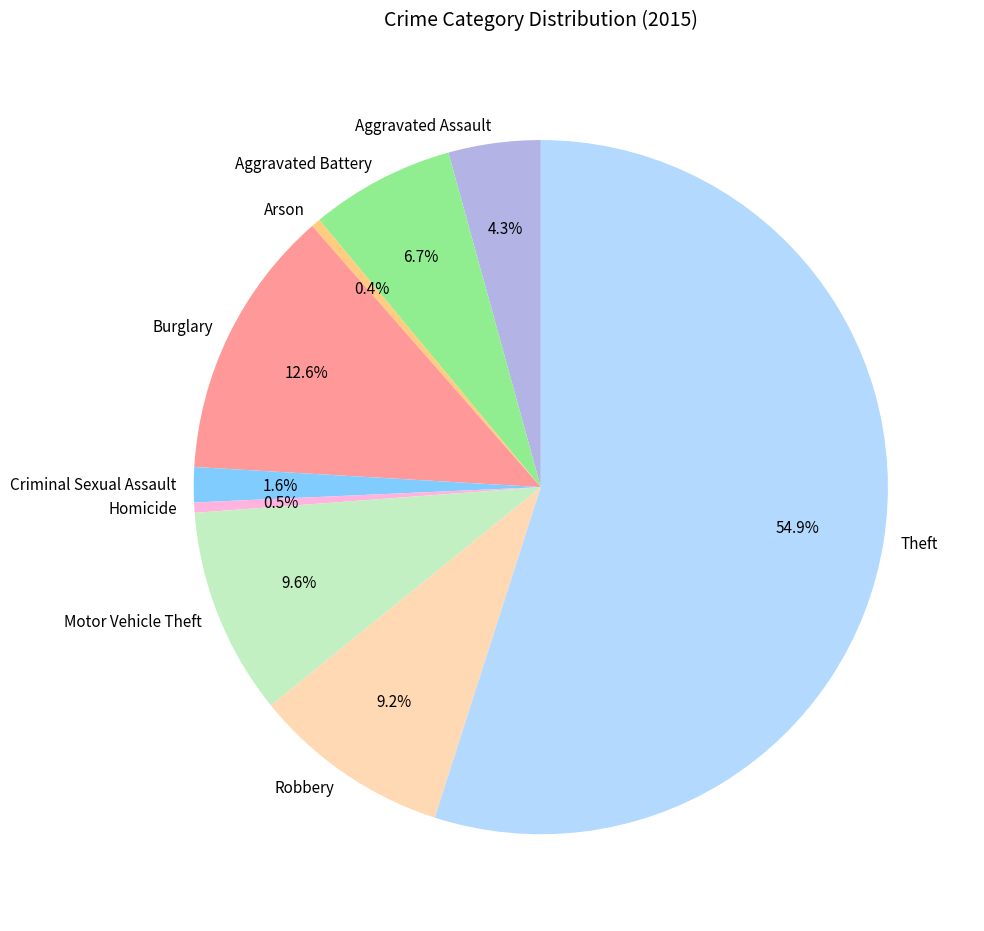

How many segments does this pie chart have?

9